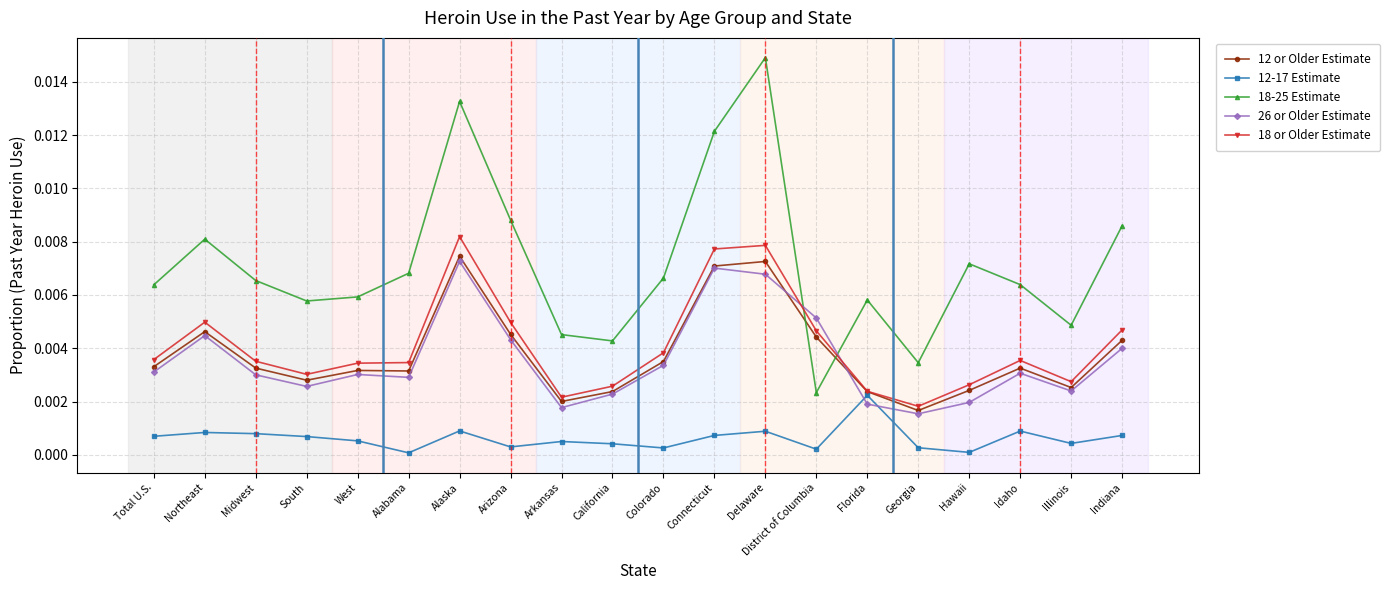

After their last crossing, which series has the higher values: 18 or Older Estimate or 26 or Older Estimate?

18 or Older Estimate